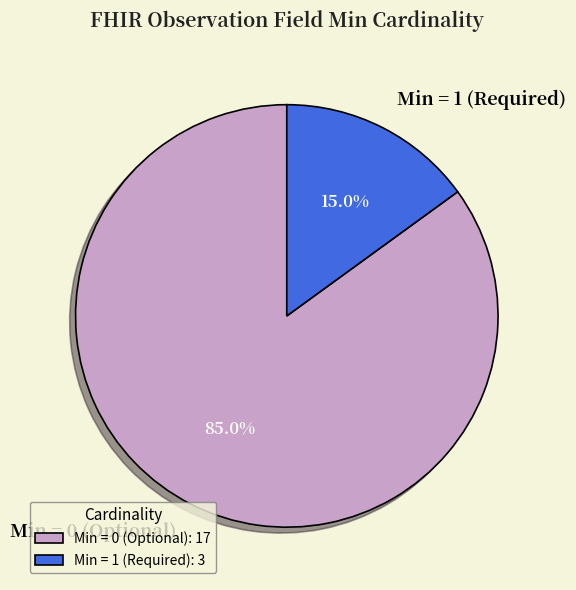

Is the sum of Min = 1 (Required) and Min = 0 (Optional) greater than half?

Yes